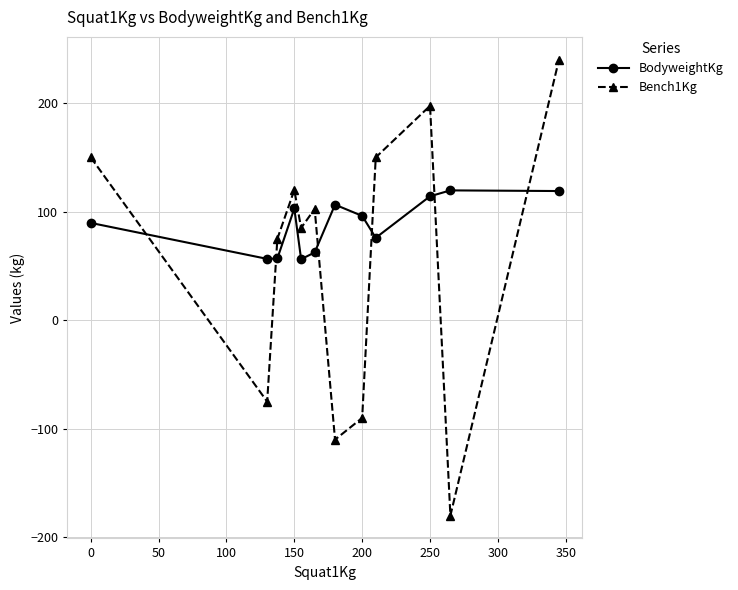

Rank the series by their average value, from lowest to highest.

Bench1Kg, BodyweightKg